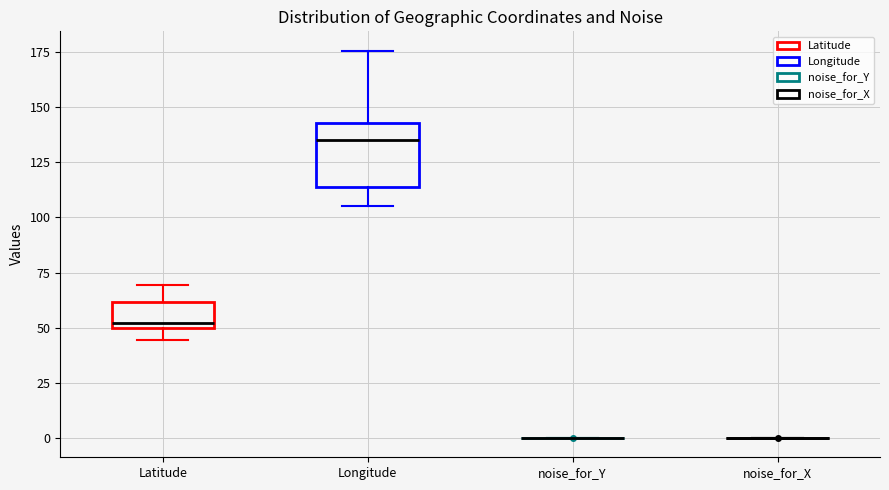

Reading left to right, read every box against the y-axis: the position of its median line, the range the box covers, and the ends of its whiskers. The values are not printed on the chart, so give them approximately, as read against the axis.

Latitude: median 50 (just above the box's lower edge), box 50 to 60, whiskers 45 to 70
Longitude: median 135, box 115 to 145, whiskers 105 to 175
noise_for_Y: box collapsed to a line at 0, whiskers 0 to 0
noise_for_X: box collapsed to a line at 0, whiskers 0 to 0